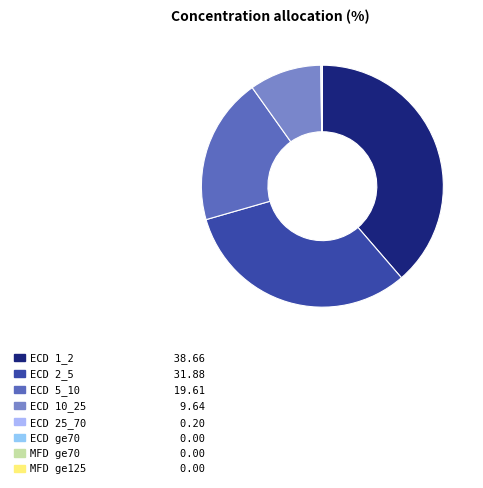

True or false: ECD 2_5 accounts for 19% of the total.

False